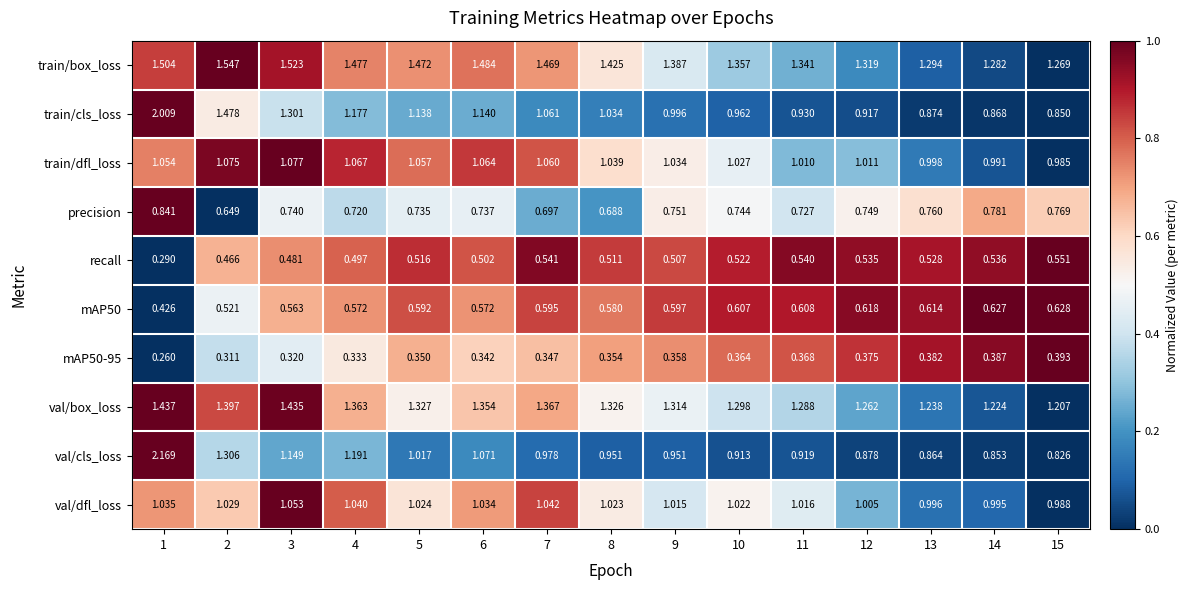

Is the value of recall at 2 greater than the value of val/cls_loss at 9?

No